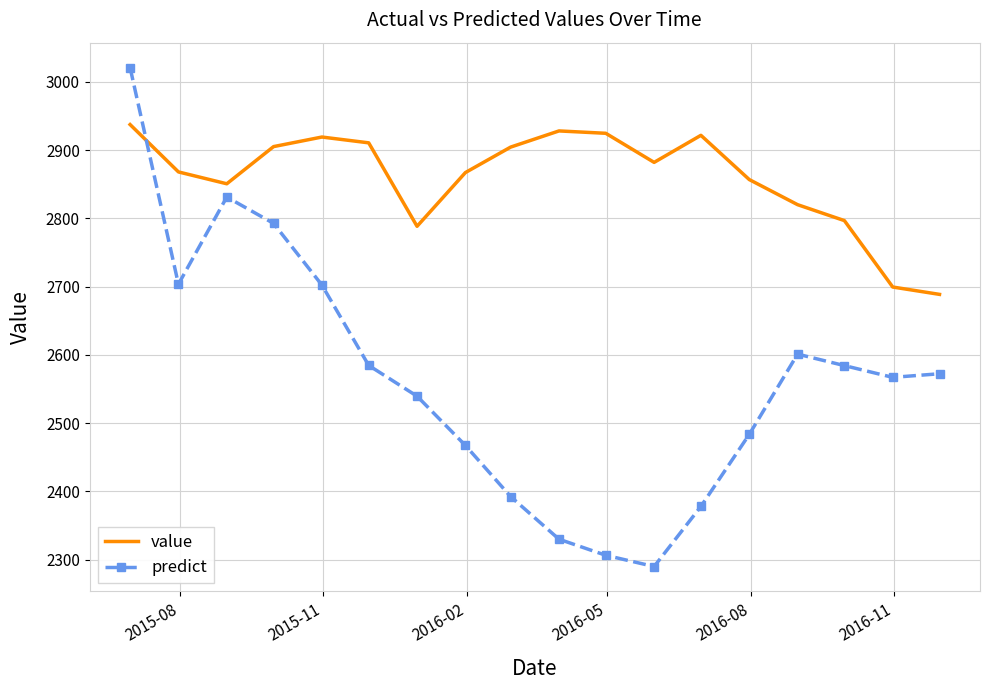

What is the difference between the maximum and minimum values in the predict series?

731.0